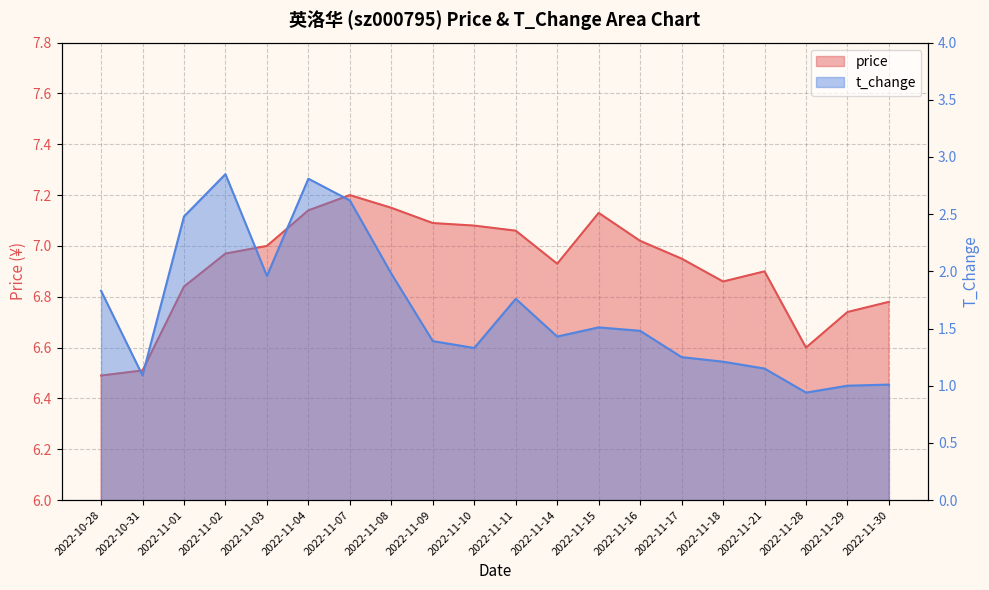

Which series has the largest range (max minus min)?

t_change